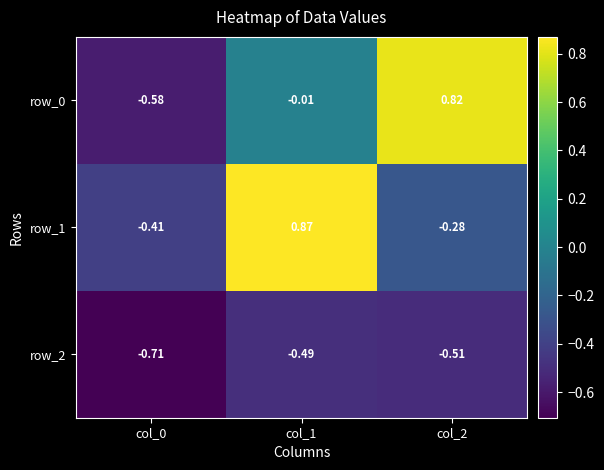

Is the value of row_0 at col_1 greater than the value of row_2 at col_1?

Yes